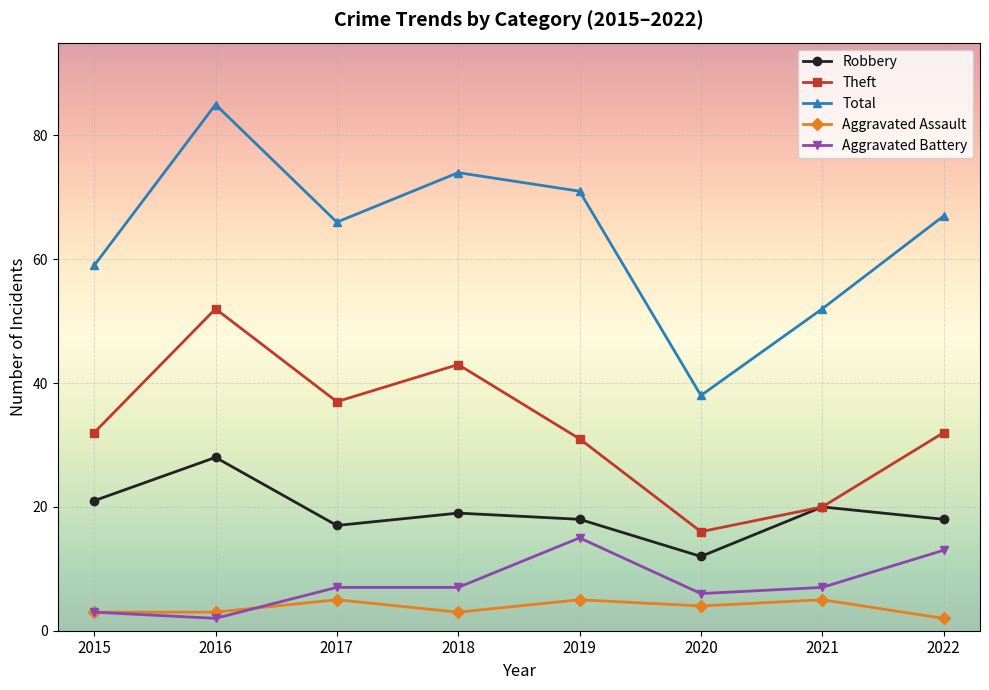

Count the number of categories in the chart.

8